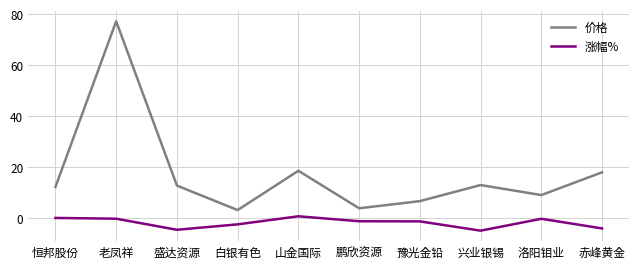

What position from the right is 白银有色?

7